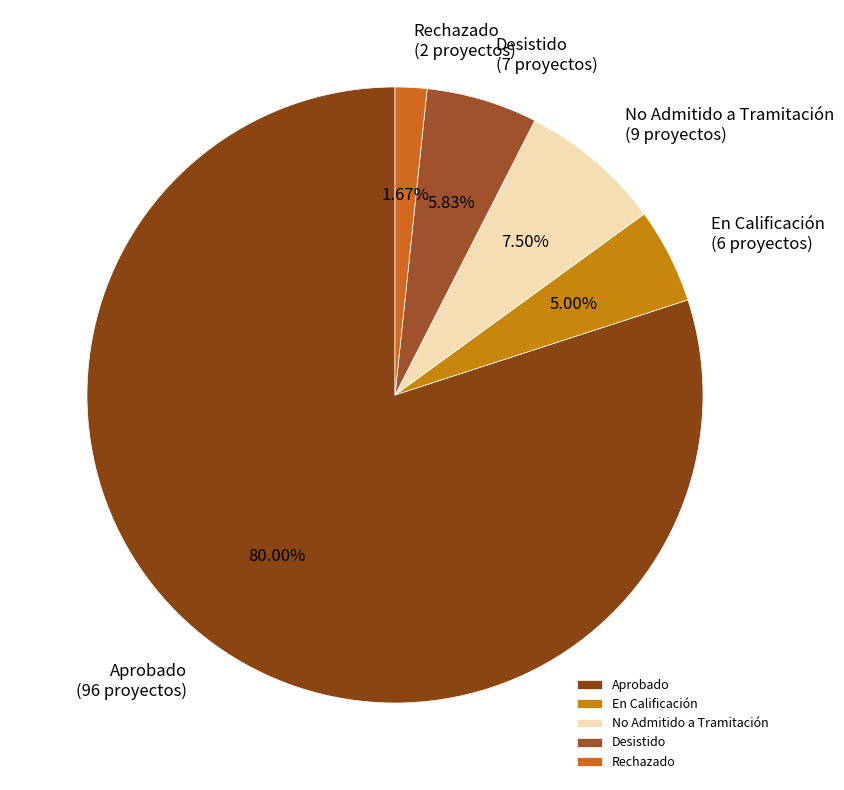

How many slices are in this pie chart?

5